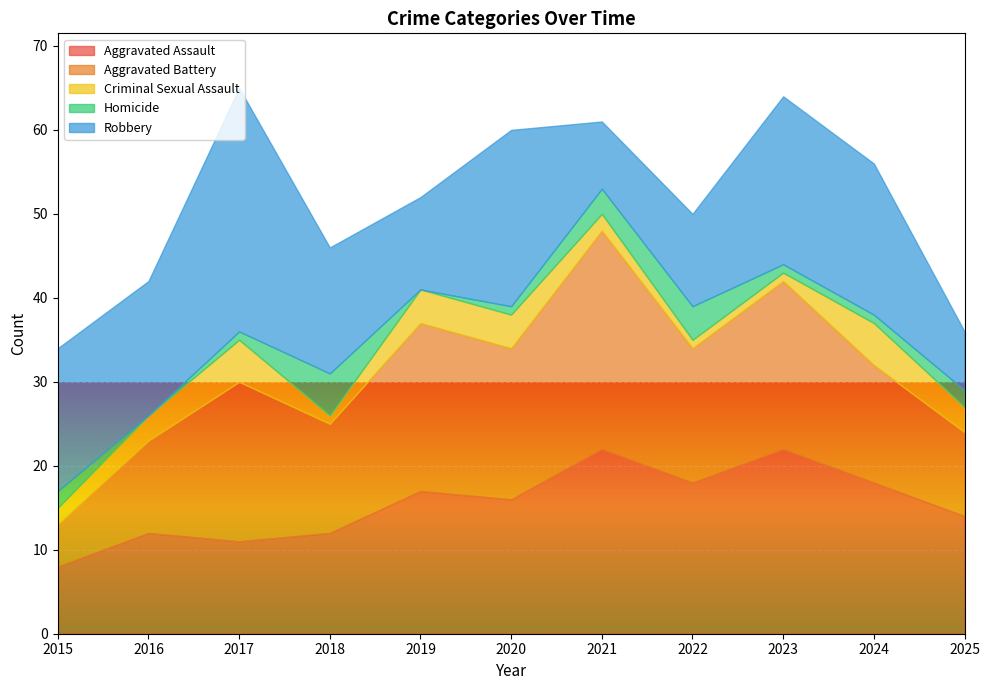

At which category is the sum across all series the highest?

2017